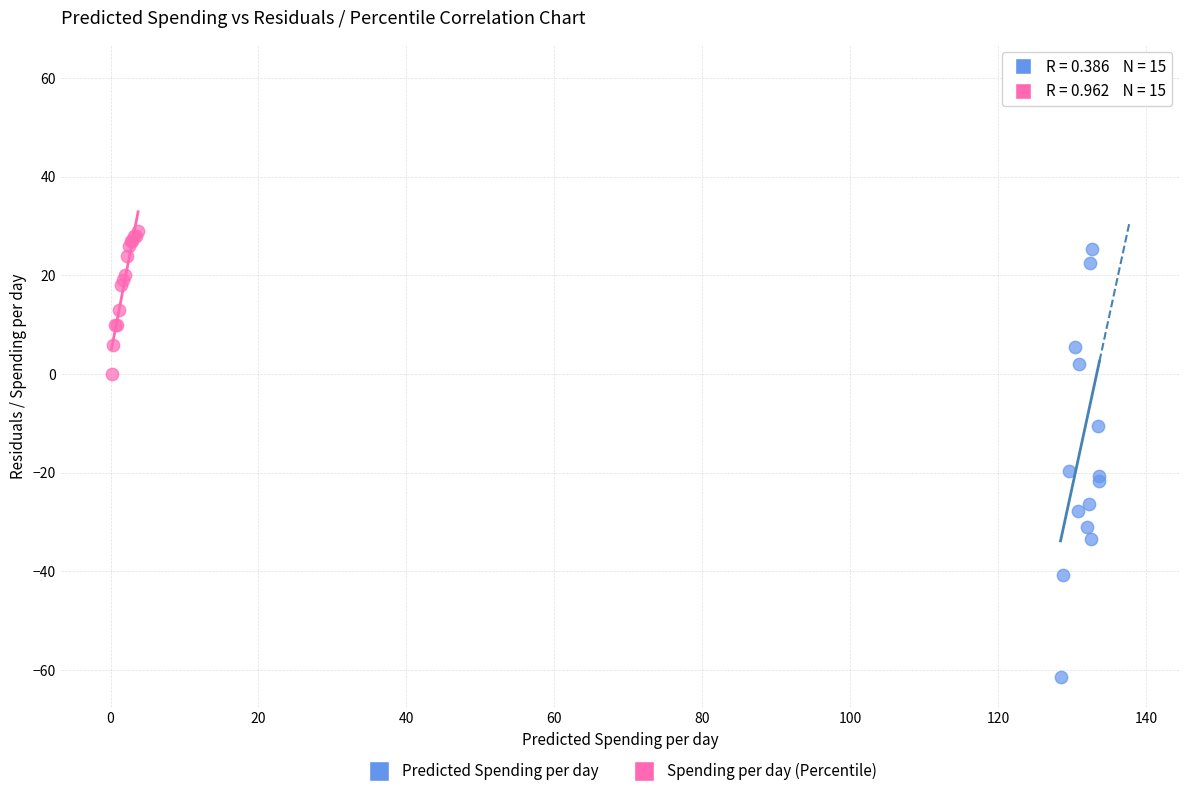

Which series has the largest Y range (max minus min)?

Predicted Spending per day